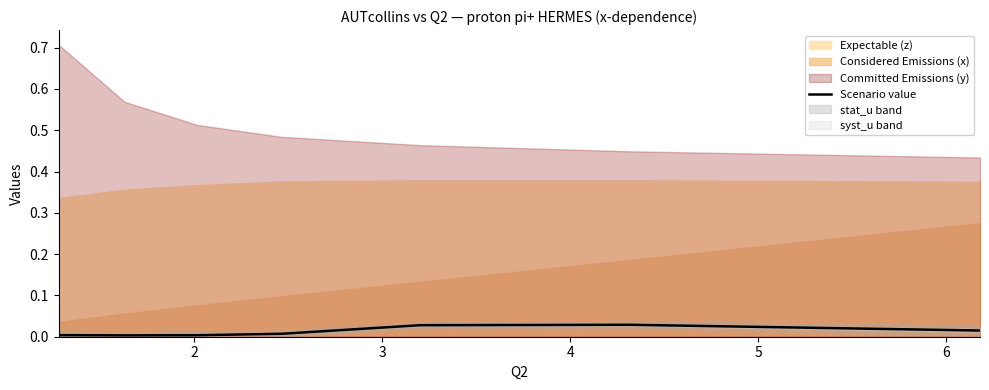

Does the chart display data point markers on the line(s)?

No